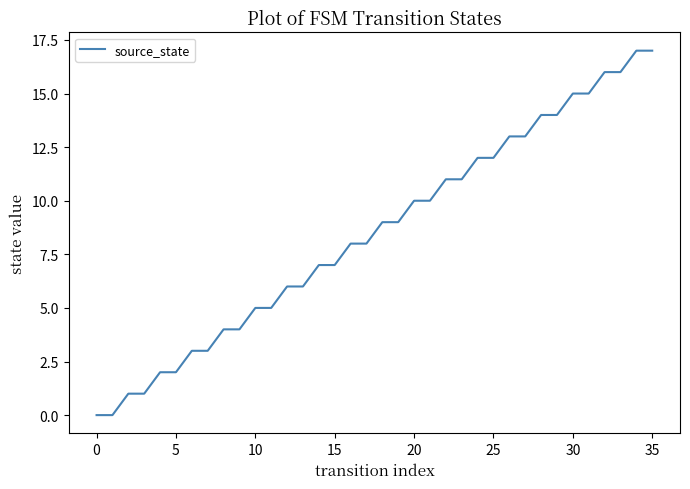

What is the difference between the maximum and minimum values?

17